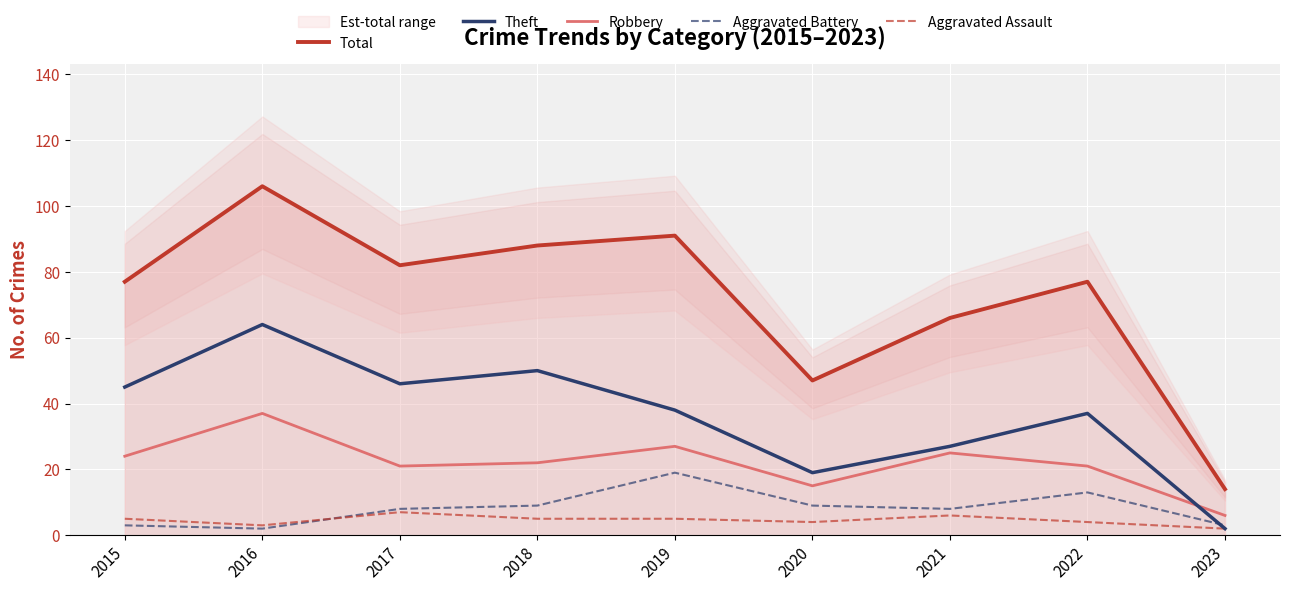

After their last crossing, which series has the higher values: Aggravated Battery or Theft?

Aggravated Battery